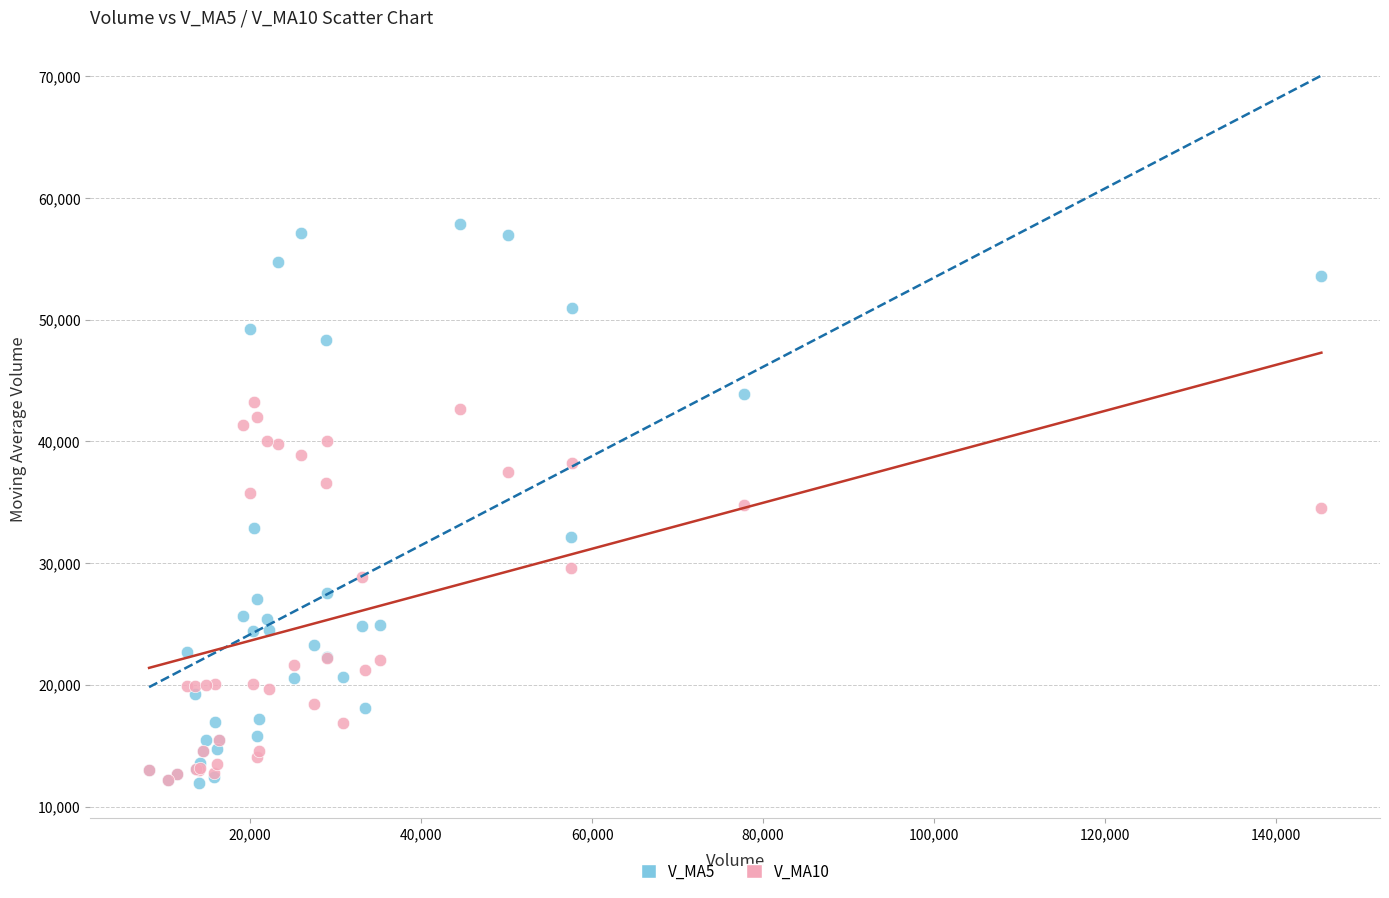

What are all the series names shown in the legend?

V_MA5, V_MA10